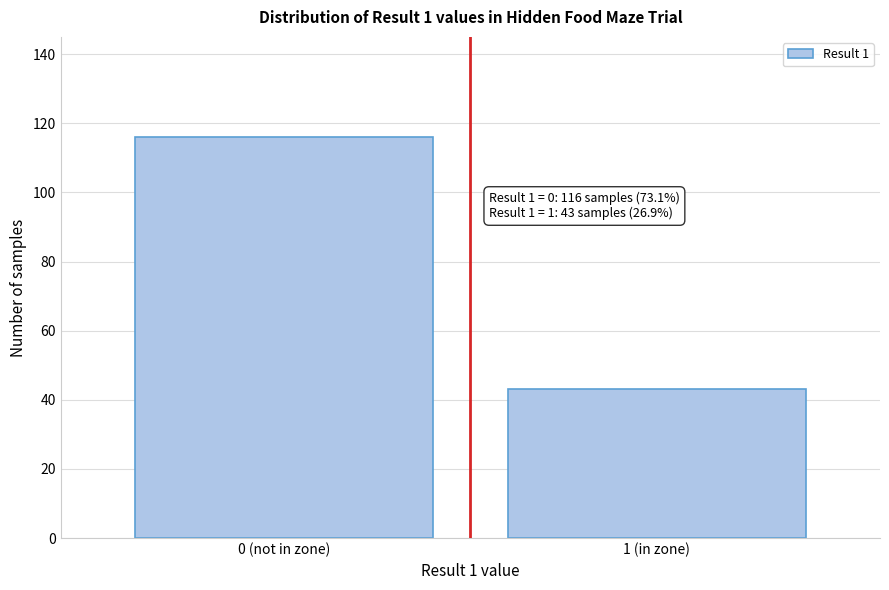

Reading left to right, what are all the values shown in this chart?

0 (not in zone)=116	1 (in zone)=43